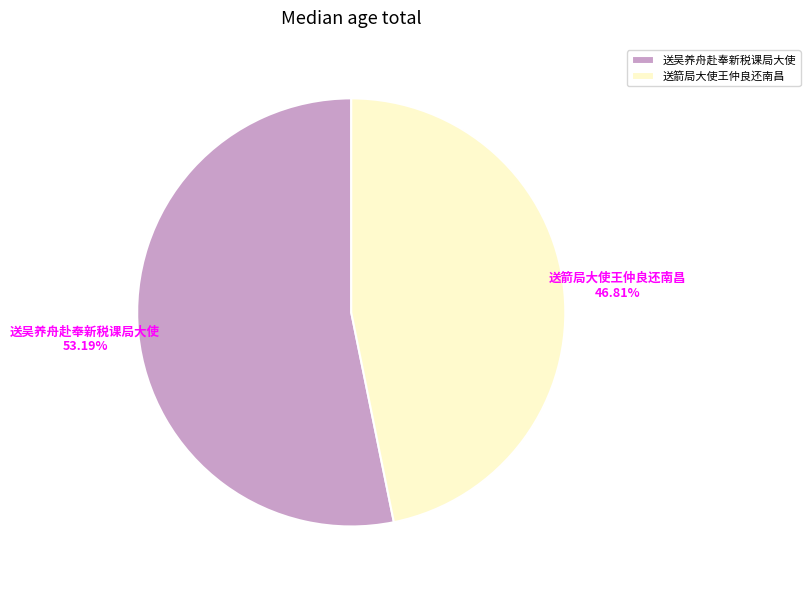

Is 送吴养舟赴奉新税课局大使 the majority of the pie?

Yes